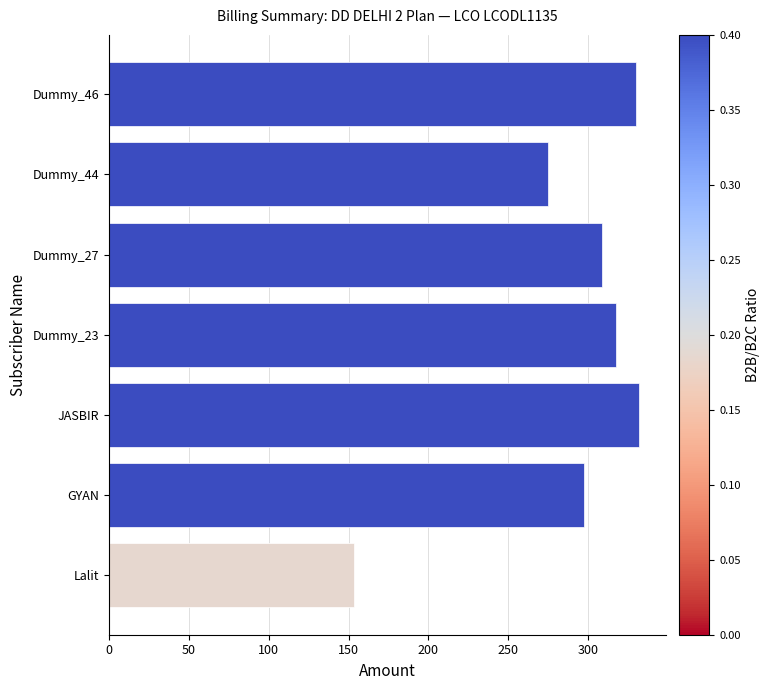

Approximately how many times larger is the value at Dummy_44 compared to Dummy_46?

0.8